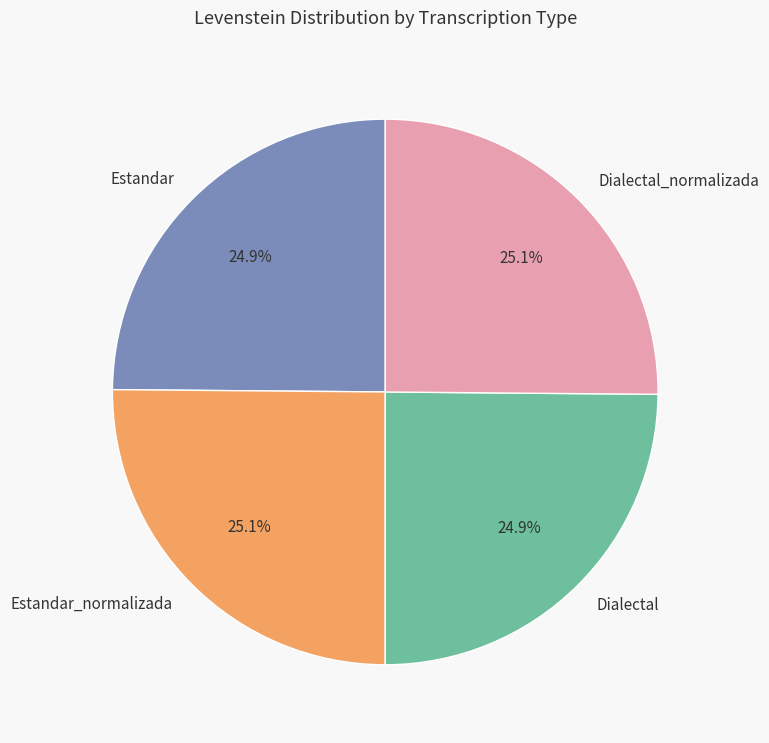

To the nearest percent, what portion does Estandar_normalizada represent?

25%